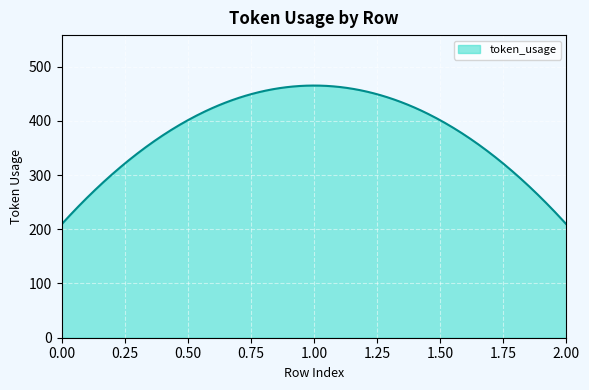

What is the maximum value shown in the chart?

465.0